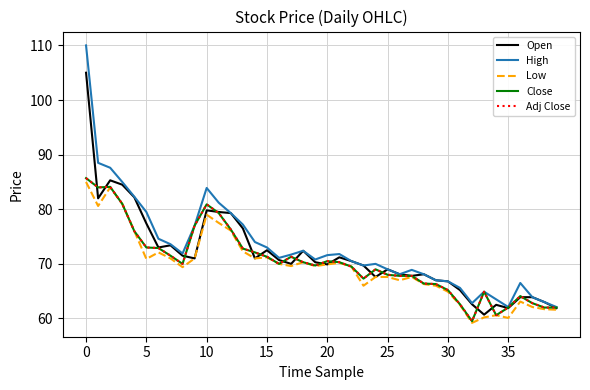

How many lines are shown in the chart?

5